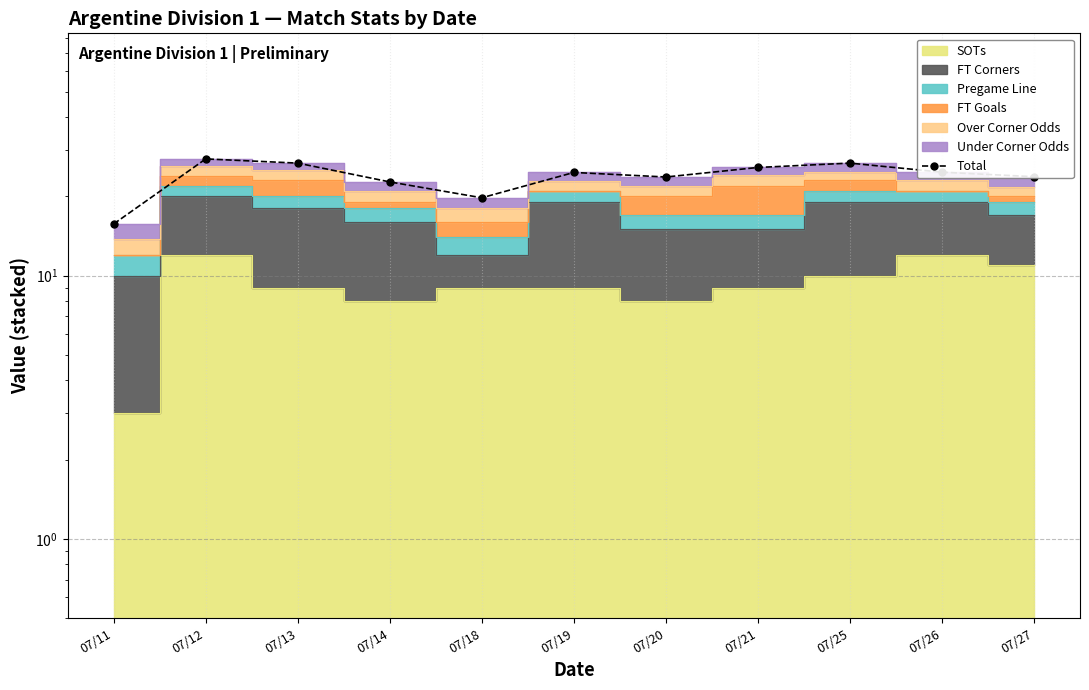

What is the minimum value shown in the chart?

15.7